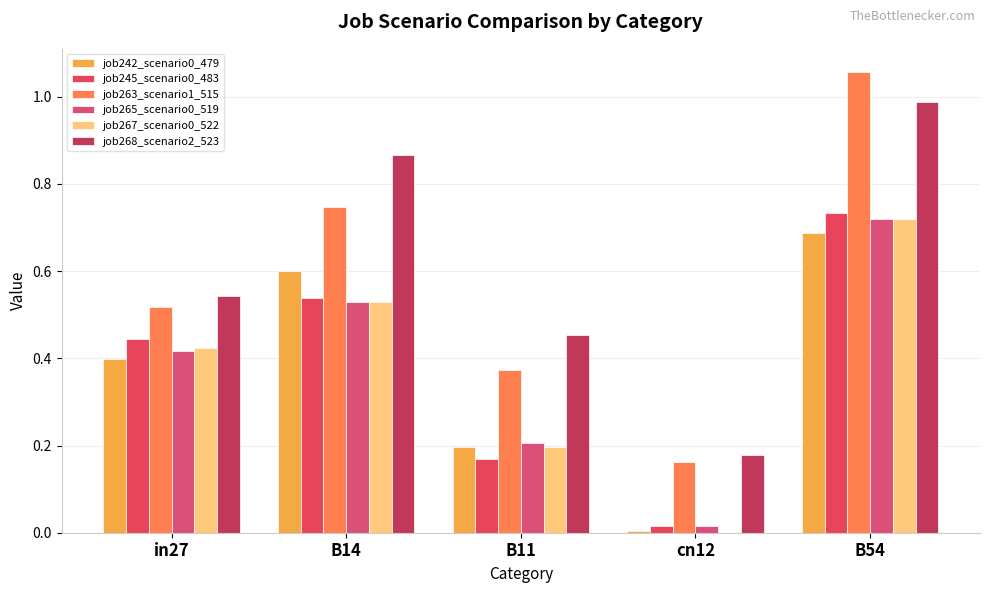

What is the total value across all series at in27?

2.7